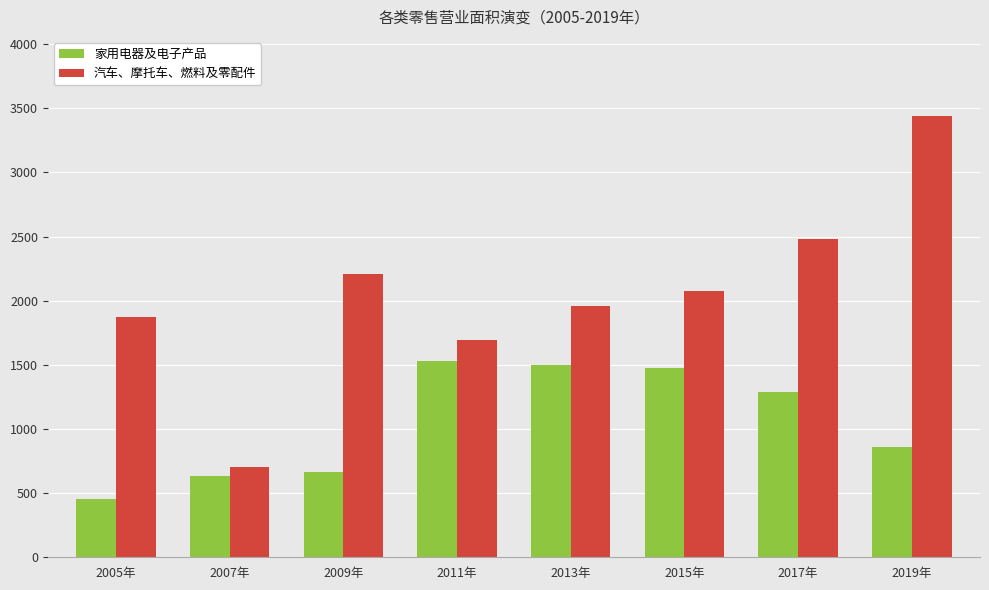

Reading left to right, extract all data points from this chart.

家用电器及电子产品: 2005年=451.3	2007年=636.5	2009年=667.8	2011年=1529.5	2013年=1496.9	2015年=1479.5	2017年=1291.2	2019年=861.4
汽车、摩托车、燃料及零配件: 2005年=1869.6	2007年=700.7	2009年=2211.6	2011年=1692.3	2013年=1961.0	2015年=2075.9	2017年=2484.0	2019年=3438.3